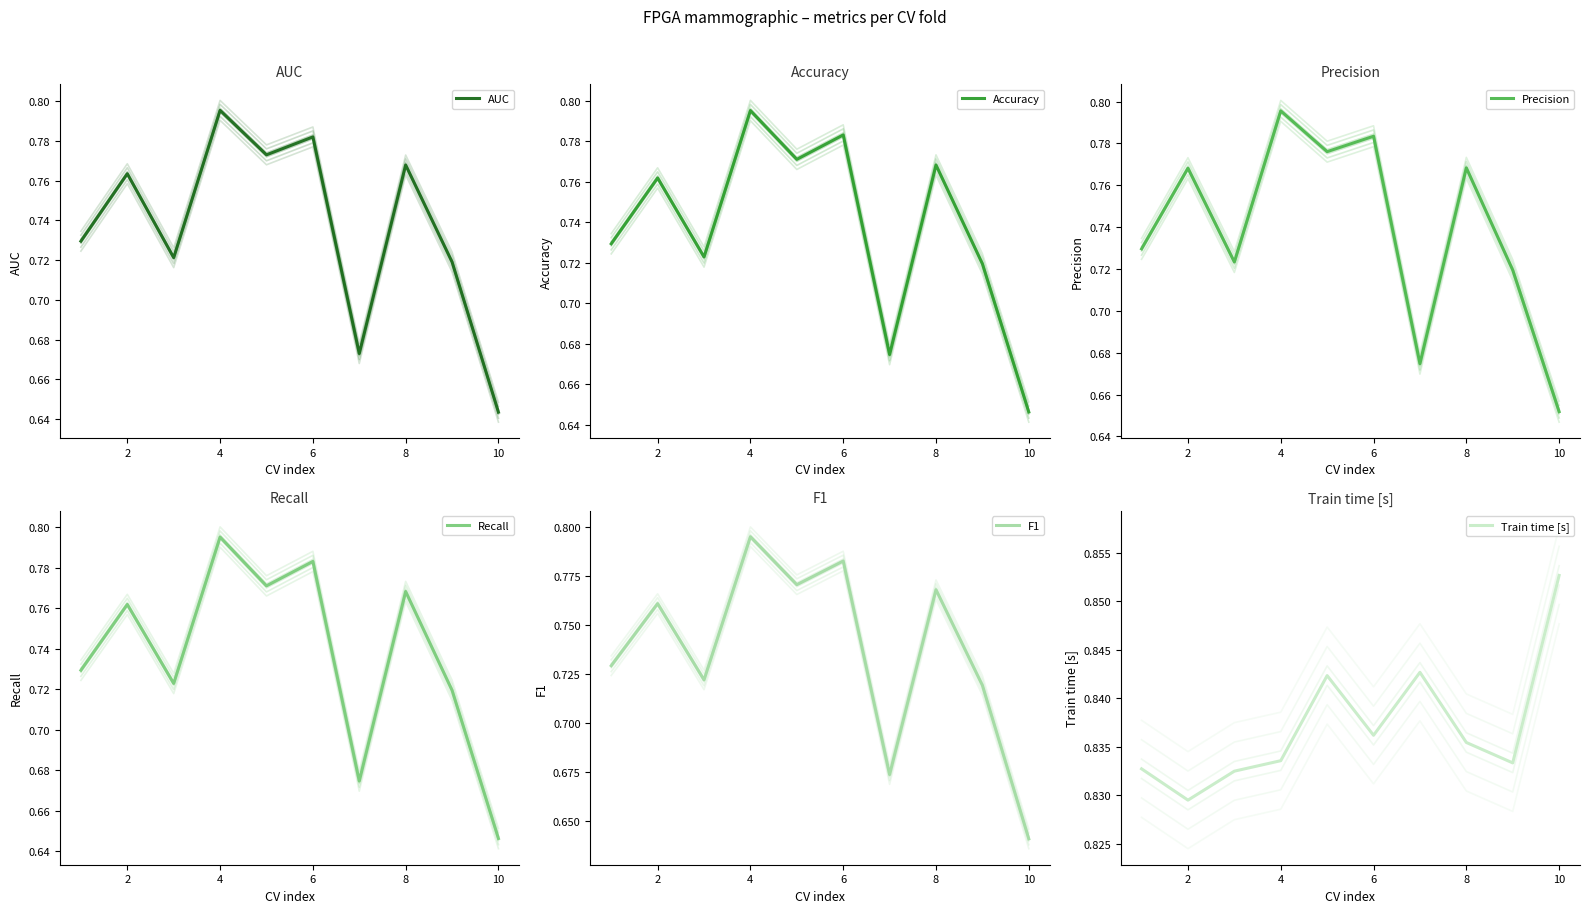

In F1, how many points are higher than both neighbors (excluding endpoints)?

4